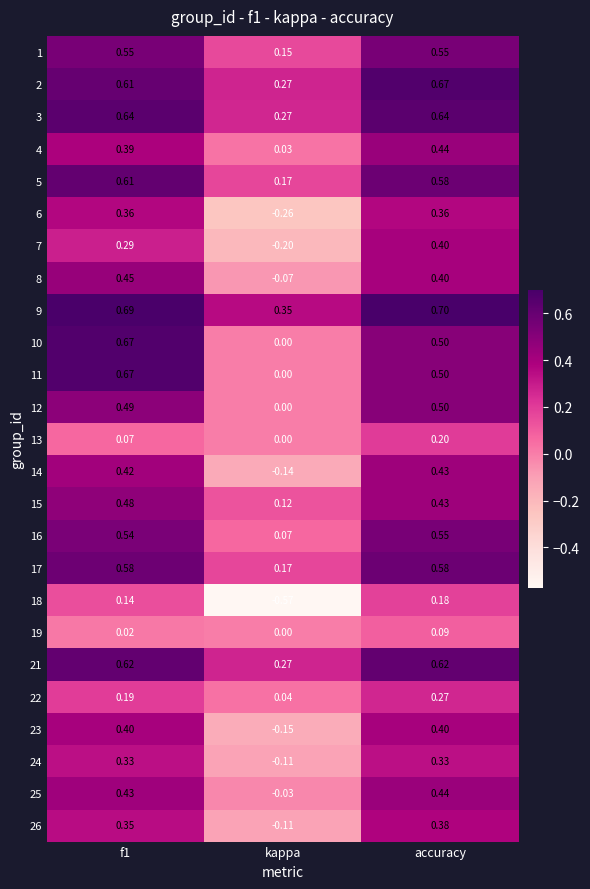

At which label does 10 reach its minimum?

kappa